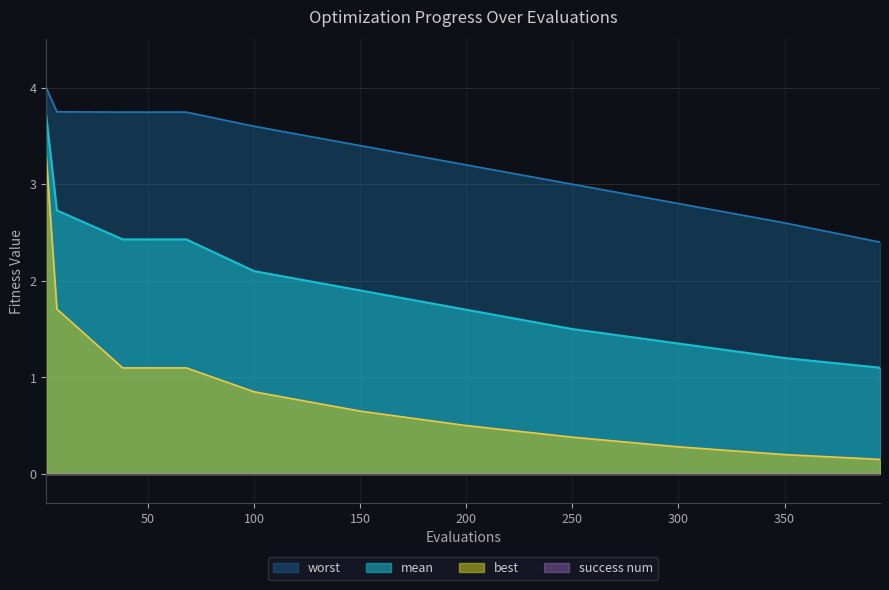

What is the sum of all mean values?

22.1